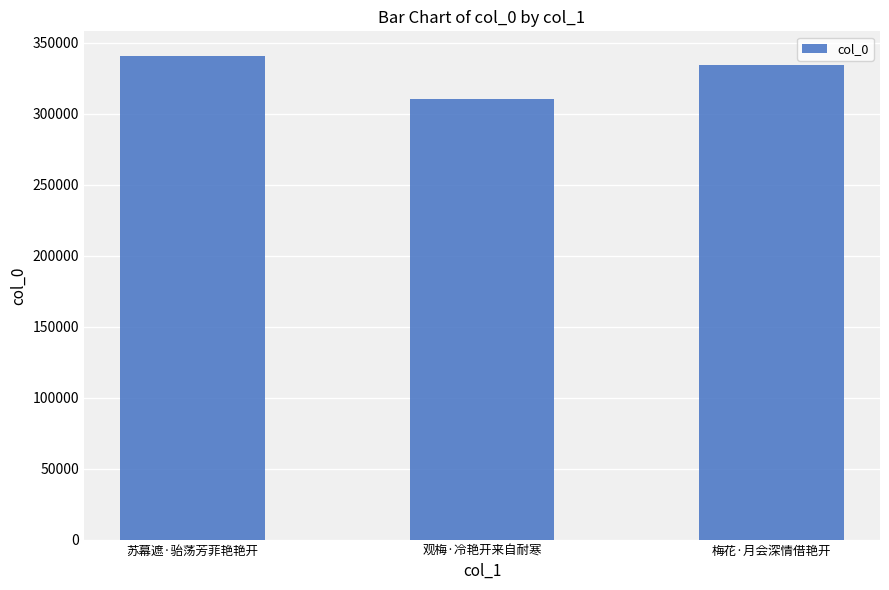

Does the chart contain stacked bars?

No